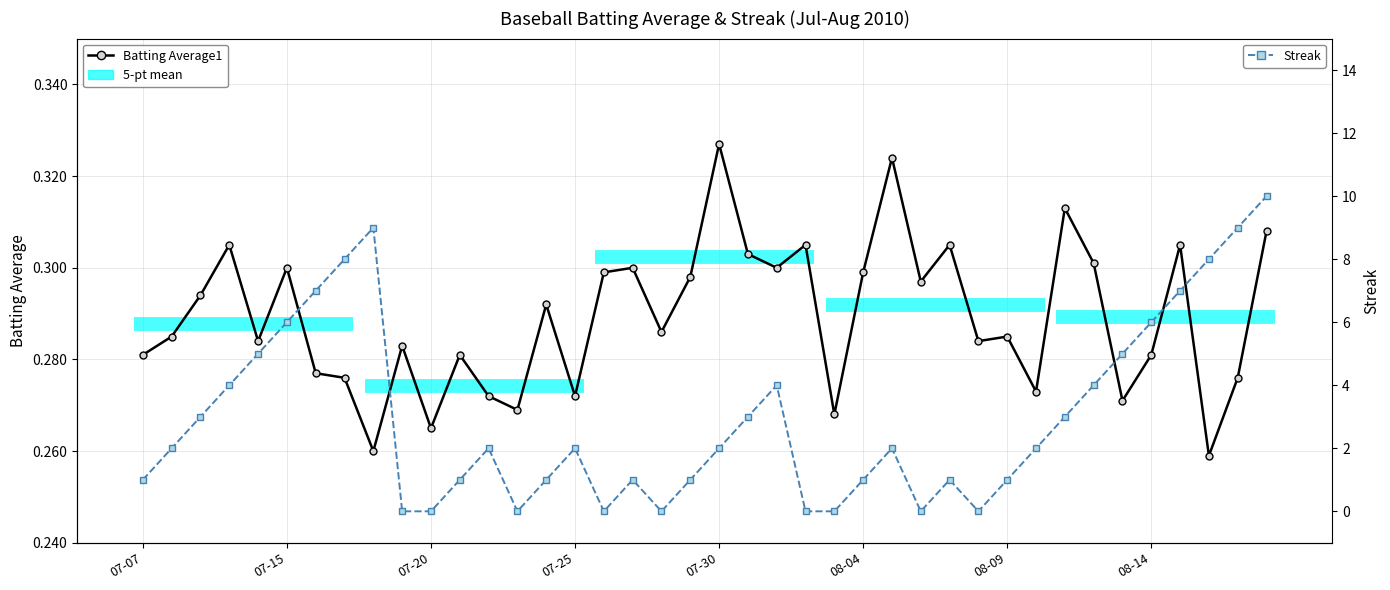

Reading right to left, what are all the values shown in this chart?

Batting Average1: 0.3	0.3	0.3	0.3	0.3	0.3	0.3	0.3	0.3	0.3	0.3	0.3	0.3	0.3	0.3	0.3	0.3	0.3	0.3	0.3	0.3	0.3	0.3	0.3	0.3	0.3	0.3	0.3	0.3	0.3	0.3	0.3	0.3	0.3	0.3	0.3	0.3	0.3	0.3	0.3
Streak: 10.0	9.0	8.0	7.0	6.0	5.0	4.0	3.0	2.0	1.0	0.0	1.0	0.0	2.0	1.0	0.0	0.0	4.0	3.0	2.0	1.0	0.0	1.0	0.0	2.0	1.0	0.0	2.0	1.0	0.0	0.0	9.0	8.0	7.0	6.0	5.0	4.0	3.0	2.0	1.0